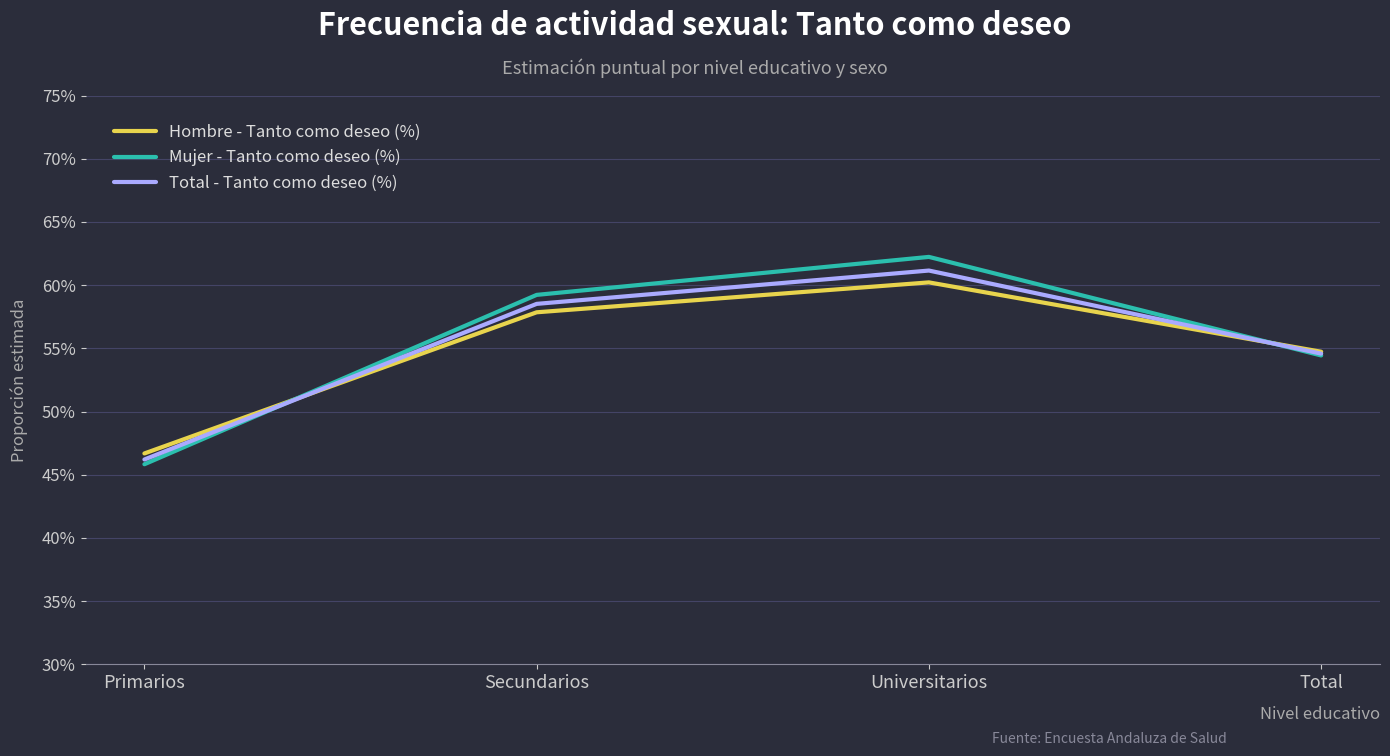

The Total - Tanto como deseo (%) series shows 0.5 at Primarios. True or false?

True